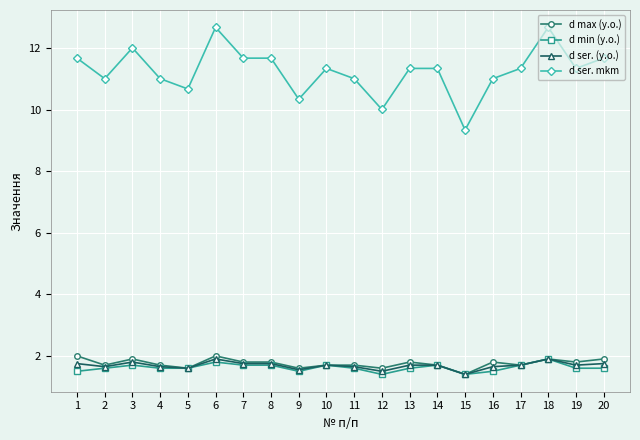

What is the average value of the d min (y.o.) series?

1.6